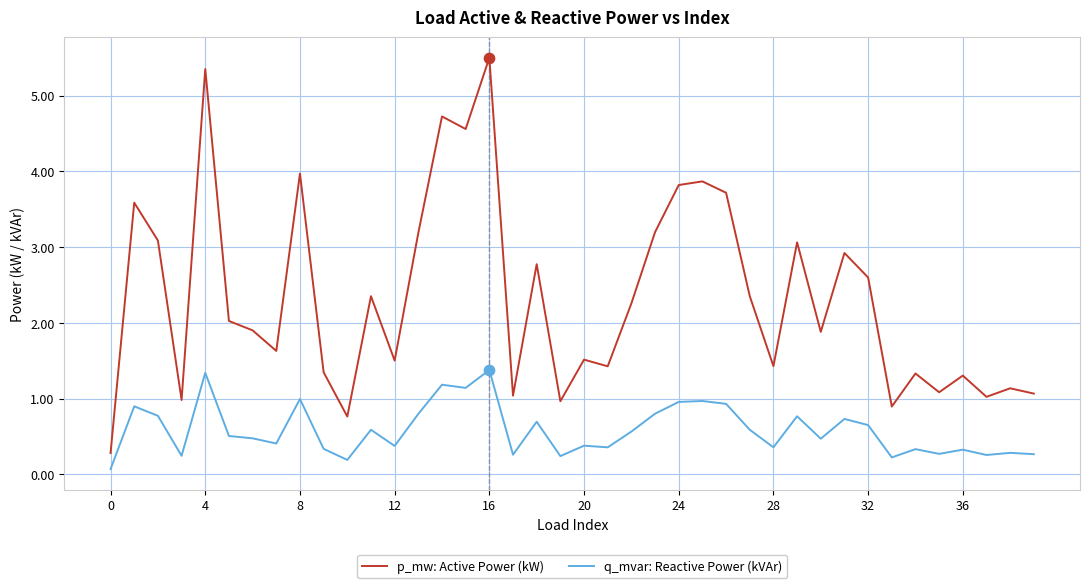

Which series has the widest spread of values?

p_mw: Active Power (kW)